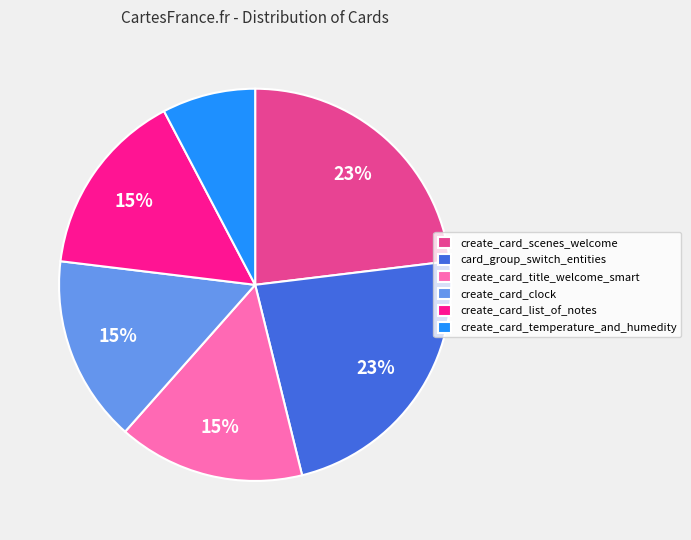

Is it true that create_card_title_welcome_smart is 2% of the pie?

False